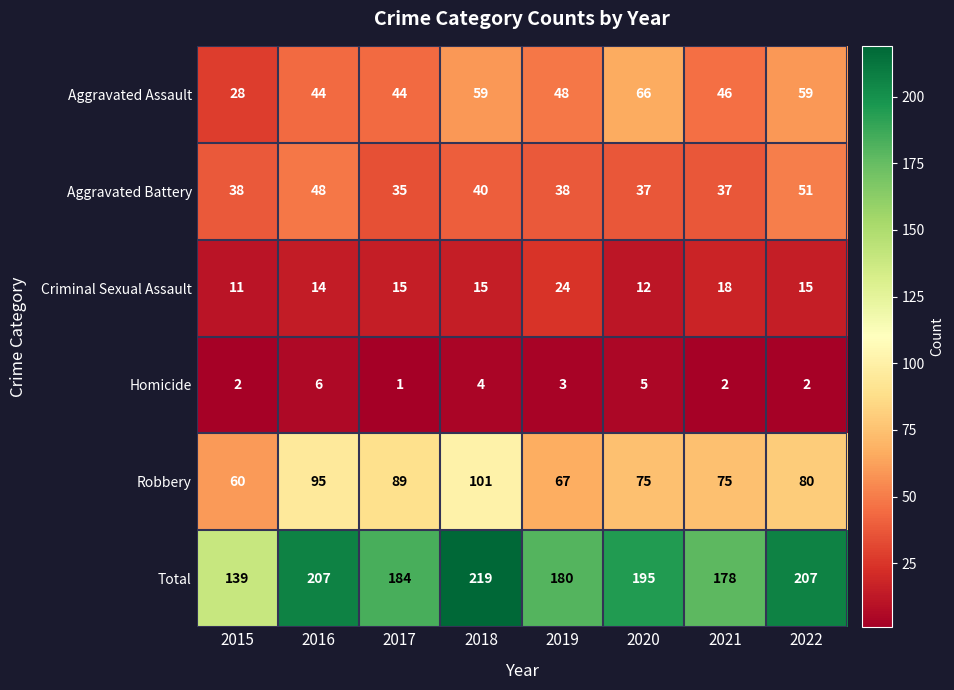

At which label does Robbery first exceed 80?

2016